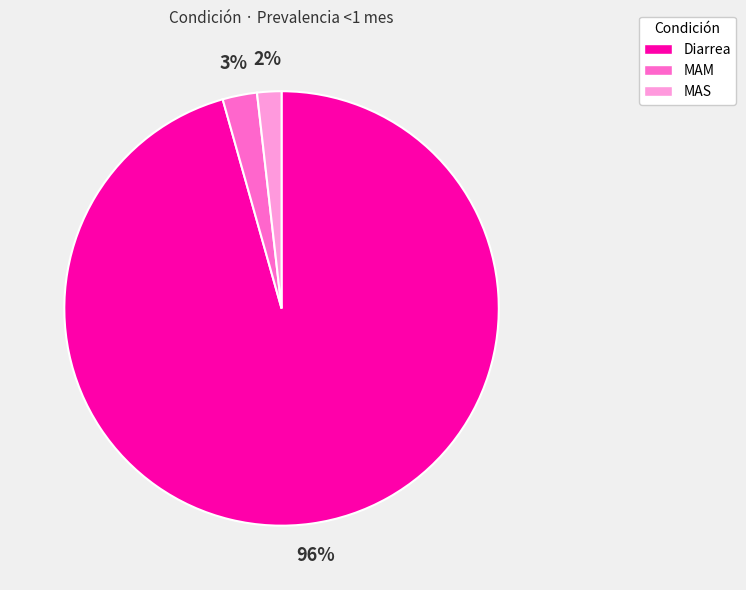

What is the largest slice in the pie chart?

Diarrea